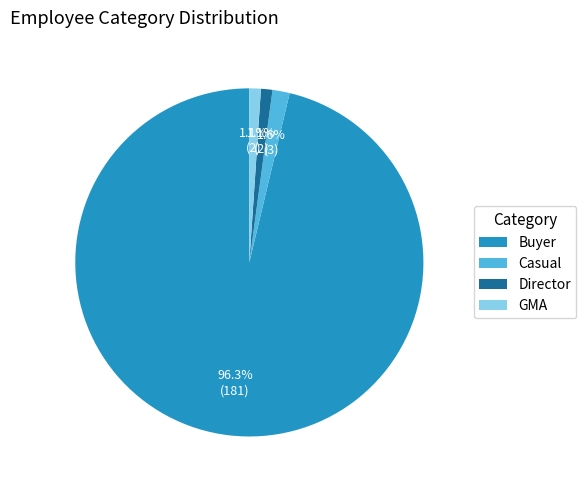

What is the largest slice in the pie chart?

Buyer